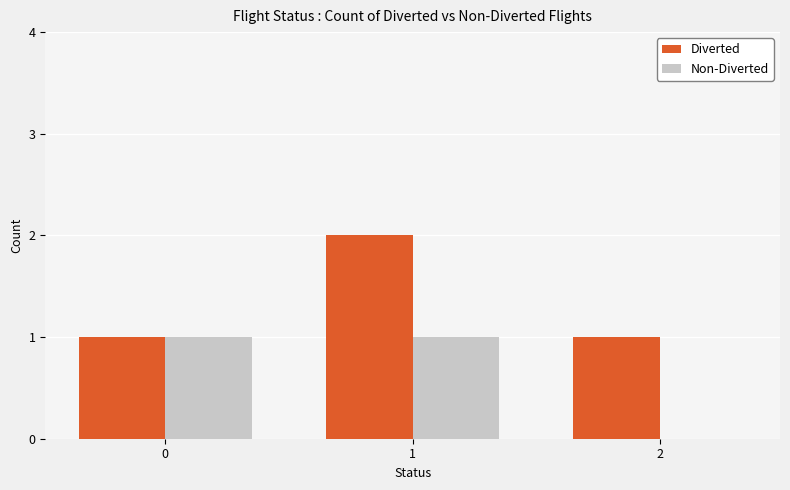

Is the value of Diverted at 1 greater than the value of Non-Diverted at 2?

Yes